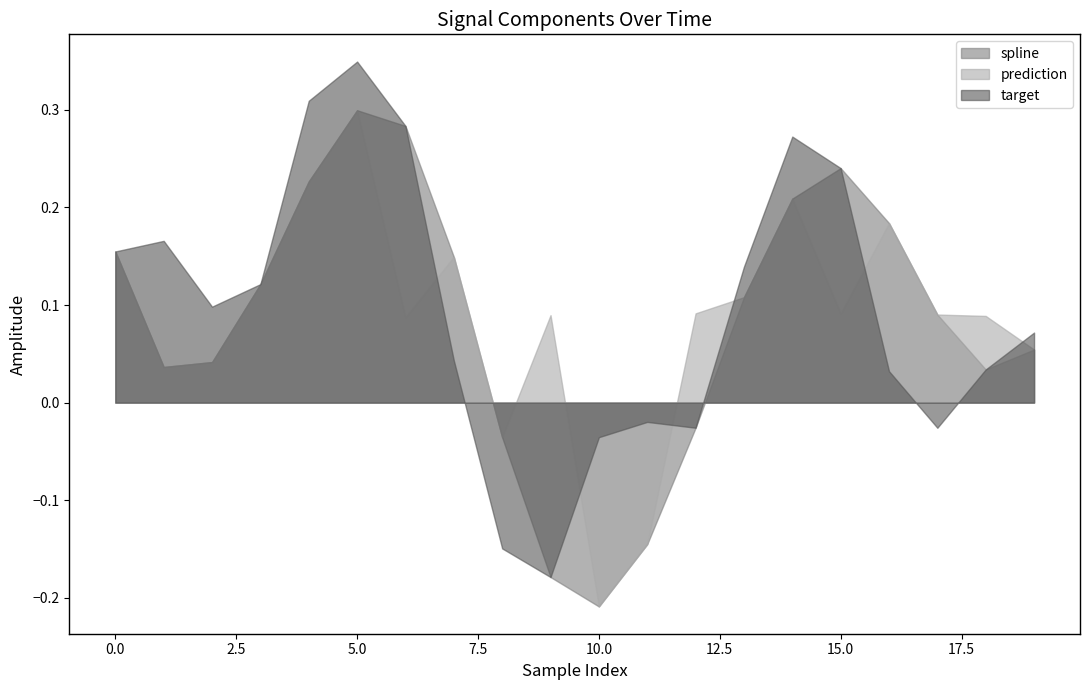

Reading left to right, extract all data points from this chart.

spline: 0=0.2	1=0.0	2=0.0	3=0.1	4=0.2	5=0.3	6=0.3	7=0.1	8=-0.0	9=-0.2	10=-0.2	11=-0.1	12=-0.0	13=0.1	14=0.2	15=0.2	16=0.2	17=0.1	18=0.0	19=0.1
prediction: 0=0.2	1=0.0	2=0.0	3=0.1	4=0.2	5=0.3	6=0.1	7=0.1	8=-0.0	9=0.1	10=-0.2	11=-0.1	12=0.1	13=0.1	14=0.2	15=0.1	16=0.2	17=0.1	18=0.1	19=0.1
target: 0=0.2	1=0.2	2=0.1	3=0.1	4=0.3	5=0.3	6=0.3	7=0.0	8=-0.1	9=-0.2	10=-0.0	11=-0.0	12=-0.0	13=0.1	14=0.3	15=0.2	16=0.0	17=-0.0	18=0.0	19=0.1